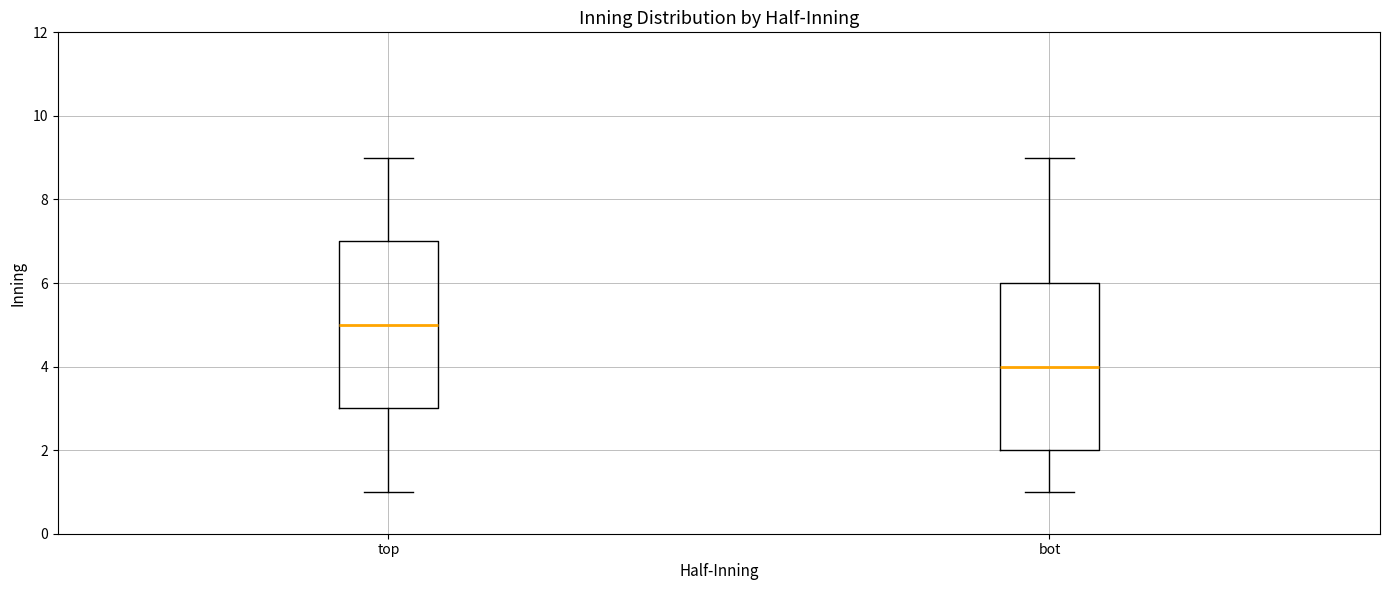

Reading left to right, transcribe this box plot: for each box, give where its median line is, the range the box spans, and where its two whiskers end, as read against the y-axis. The values are not printed on the chart, so give them approximately, as read against the axis.

top: median 5, box 3 to 7, whiskers 1 to 9
bot: median 4, box 2 to 6, whiskers 1 to 9